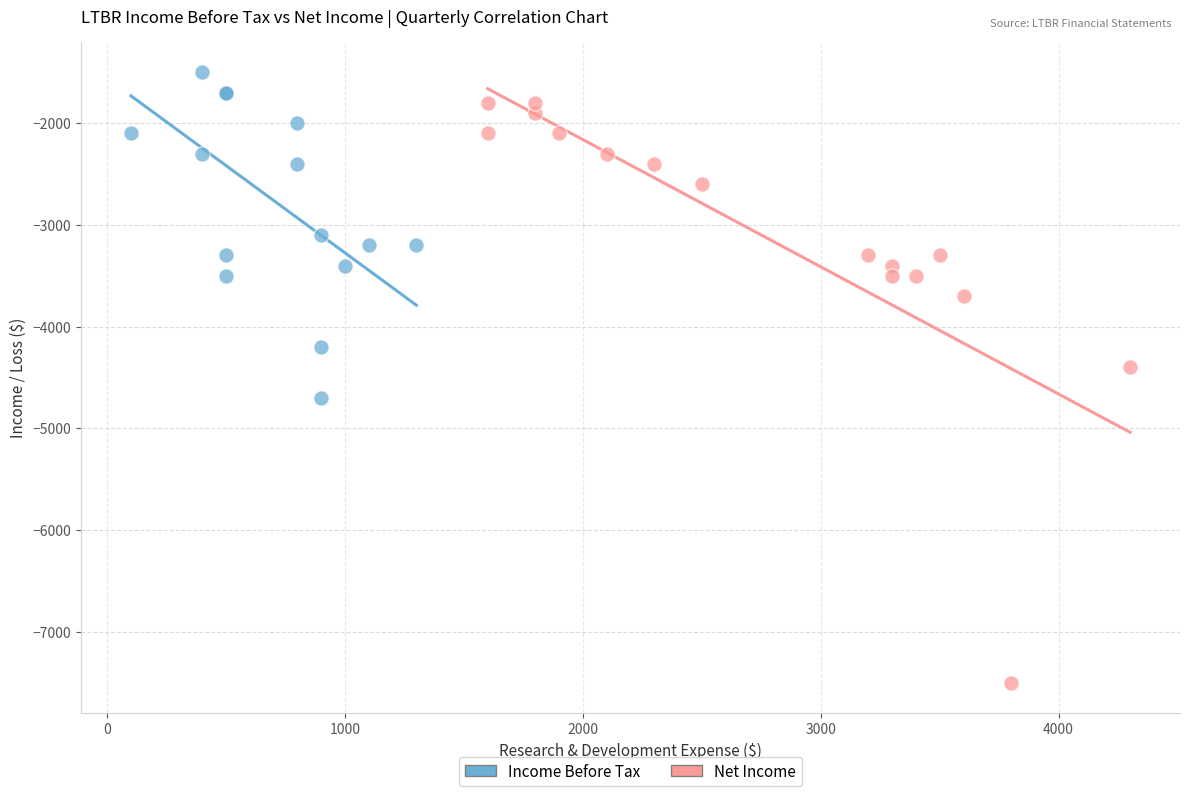

Which series reaches the maximum Y coordinate?

Income Before Tax